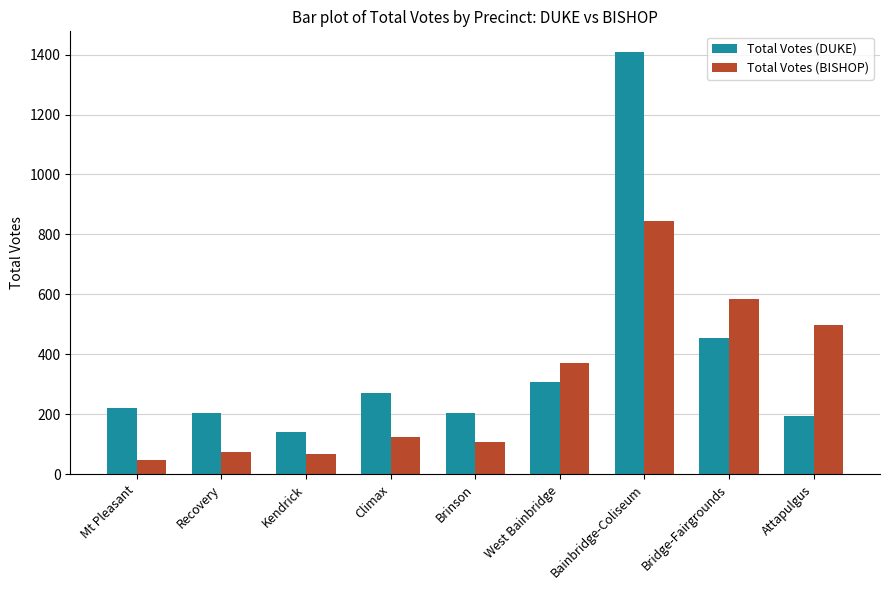

What is the total value across all series at Climax?

398